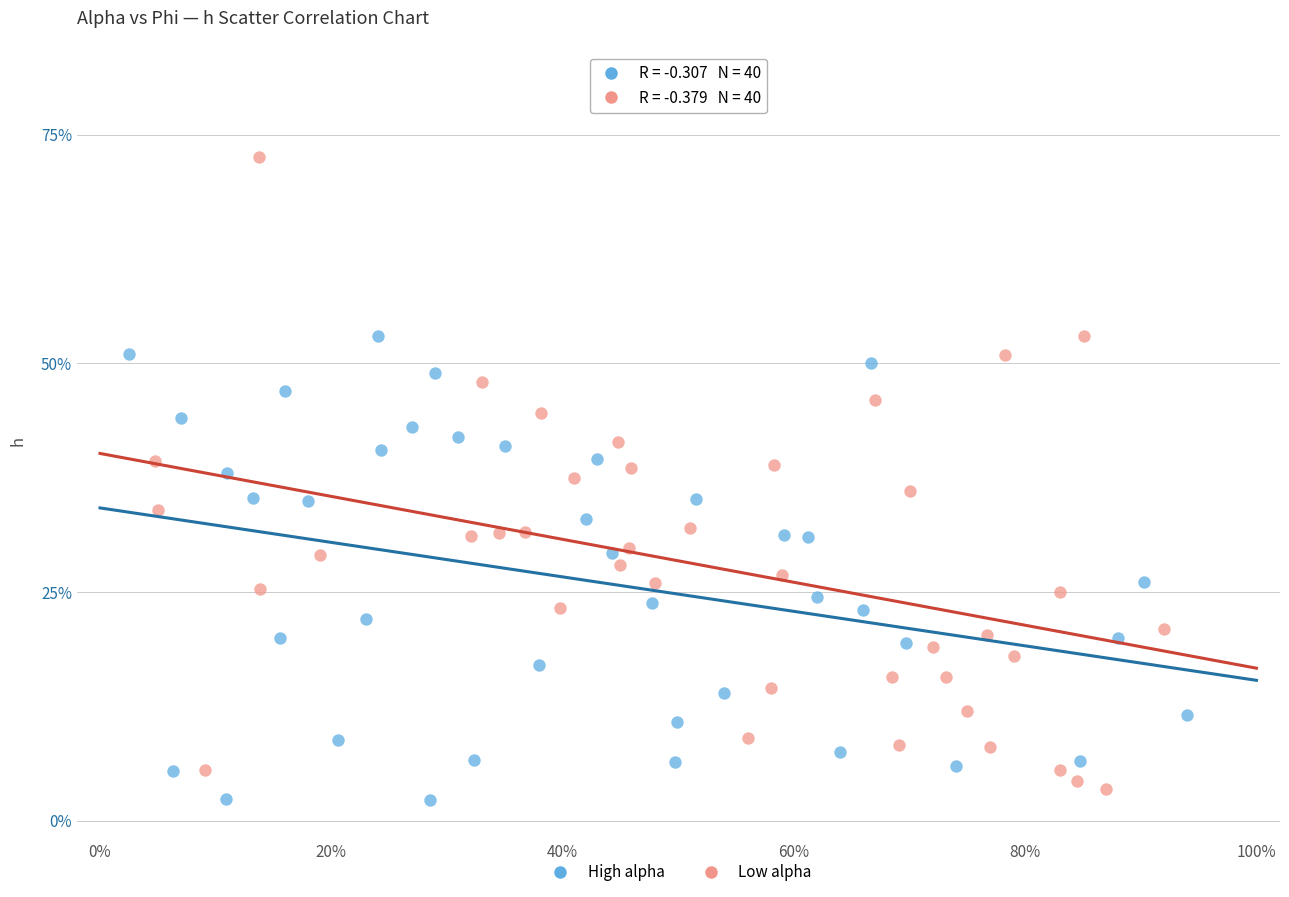

Which series contains the lowest Y value?

High alpha